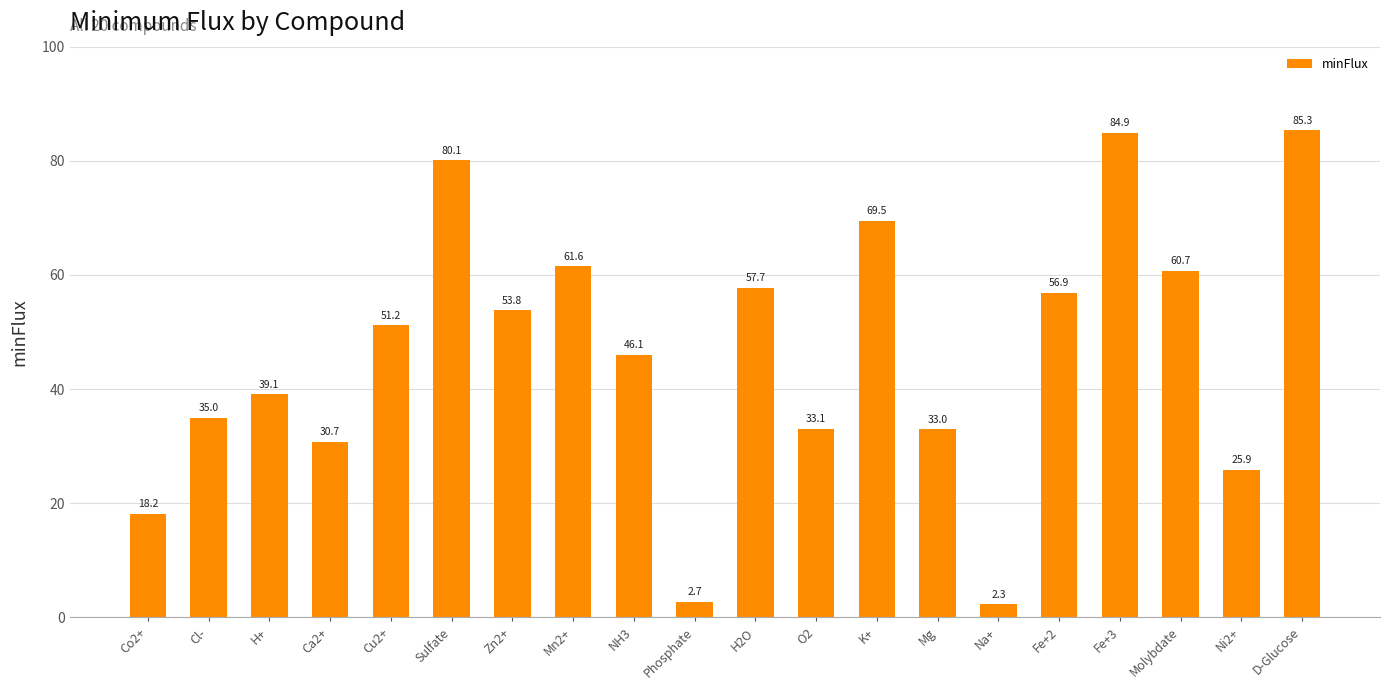

Reading left to right, extract all data points from this chart.

18.2	35.0	39.1	30.7	51.2	80.1	53.8	61.6	46.1	2.7	57.7	33.1	69.5	33.0	2.3	56.9	84.9	60.7	25.9	85.3